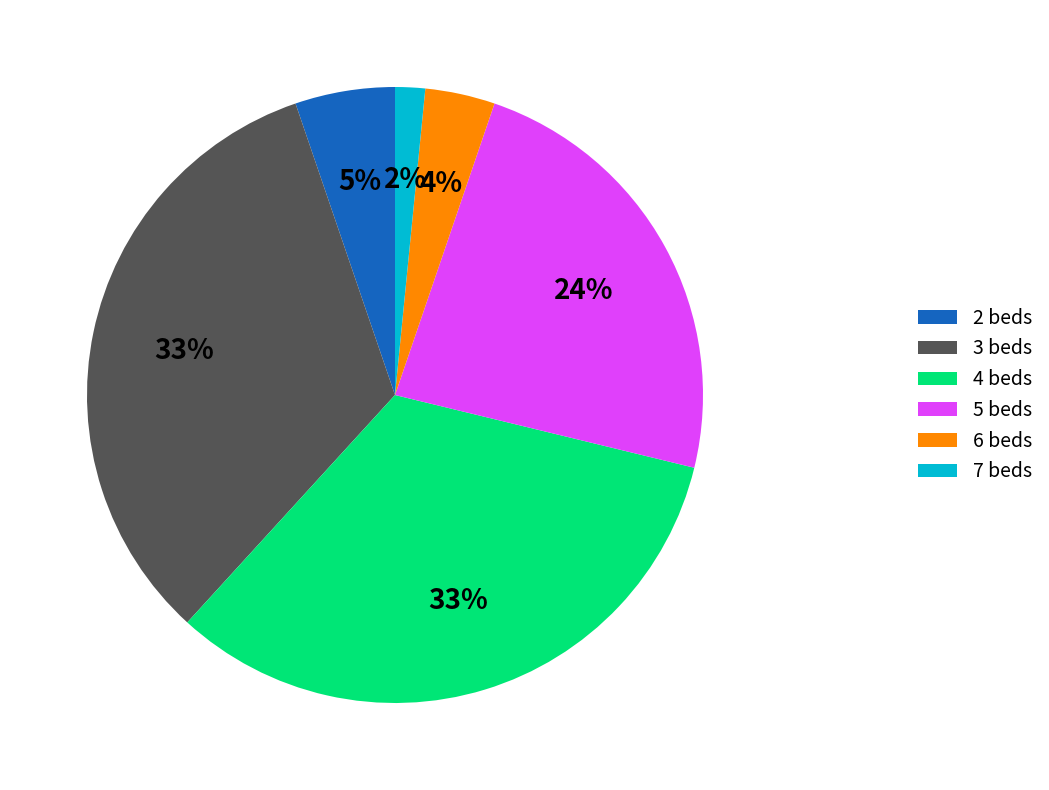

Does 3 beds account for over 50% of the chart?

No